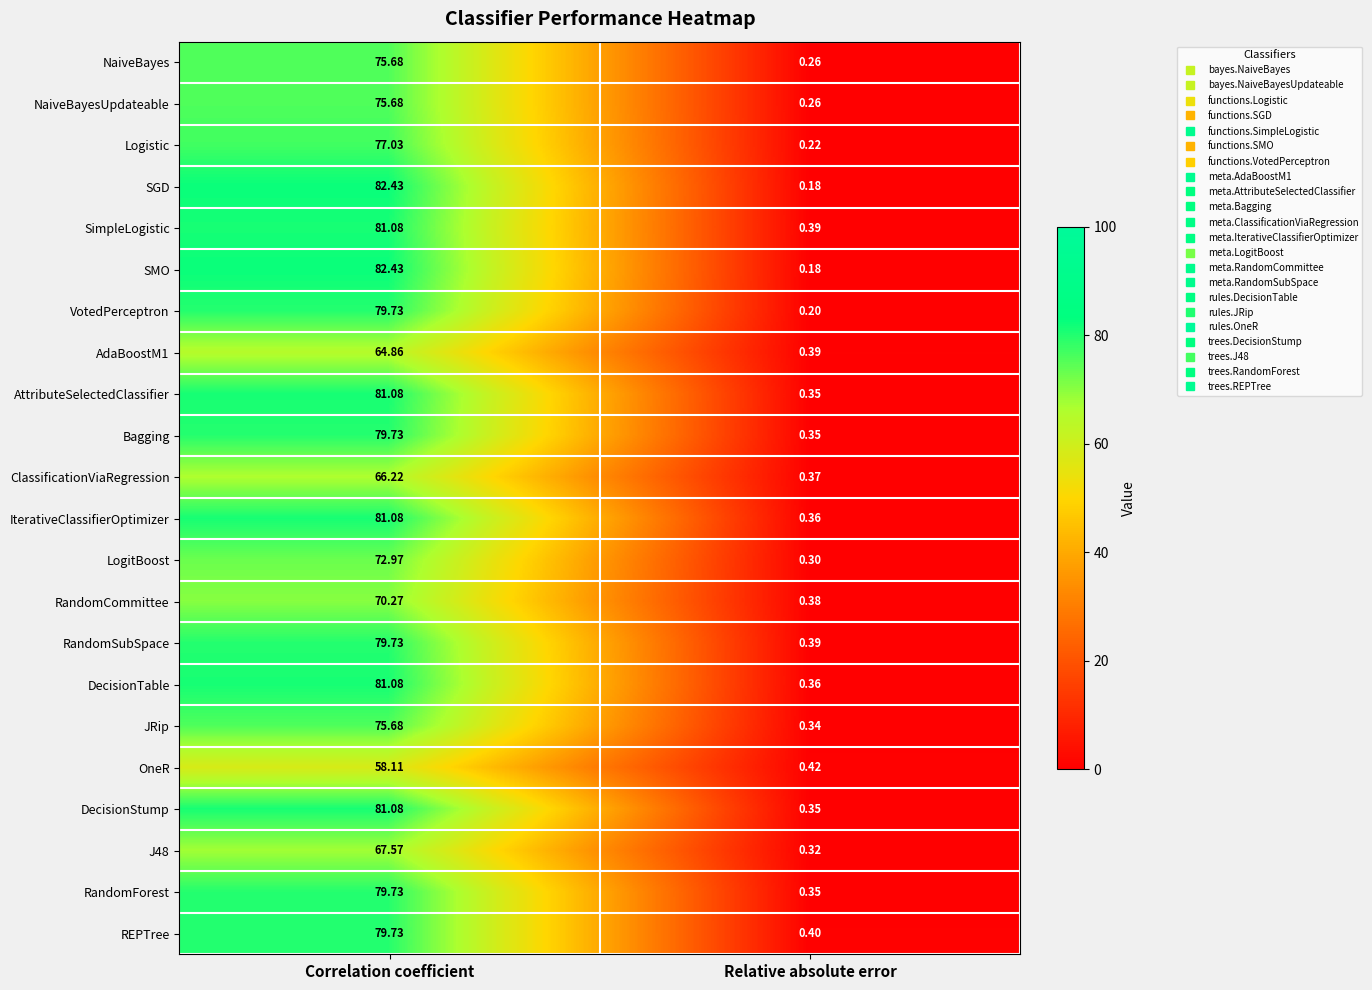

At which category is the sum across all series the highest?

Correlation coefficient